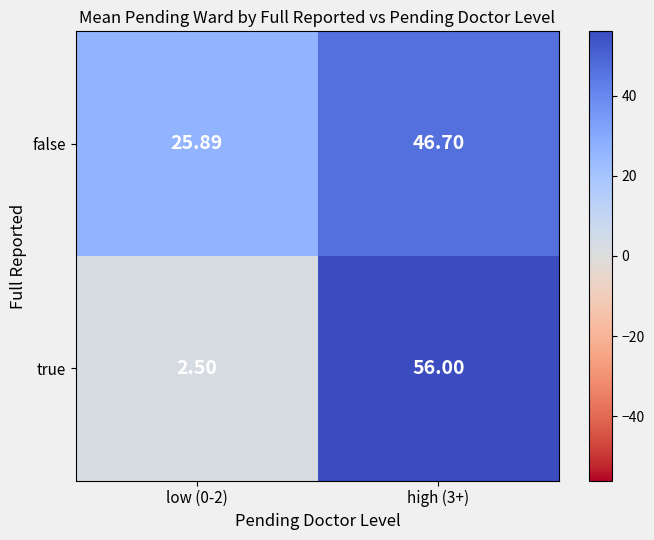

How many data points does each series have?

2